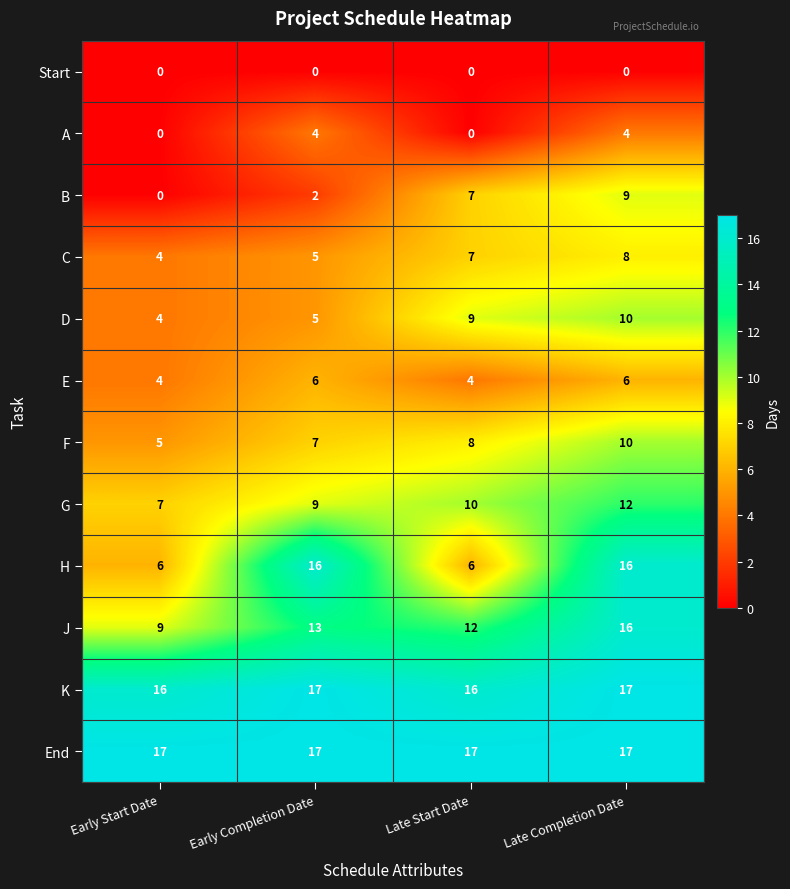

Read the D value at Late Completion Date.

10